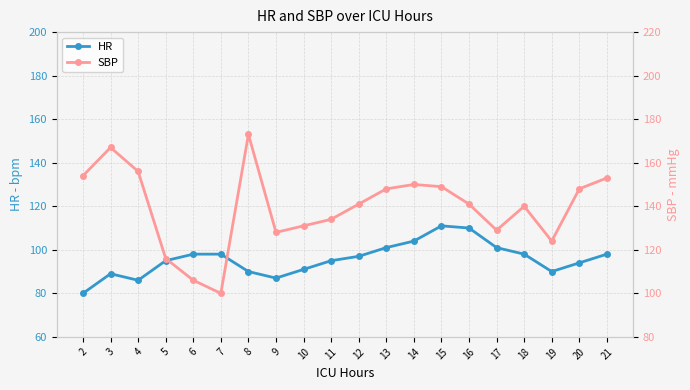

In HR, how many points are lower than both neighbors (excluding endpoints)?

3